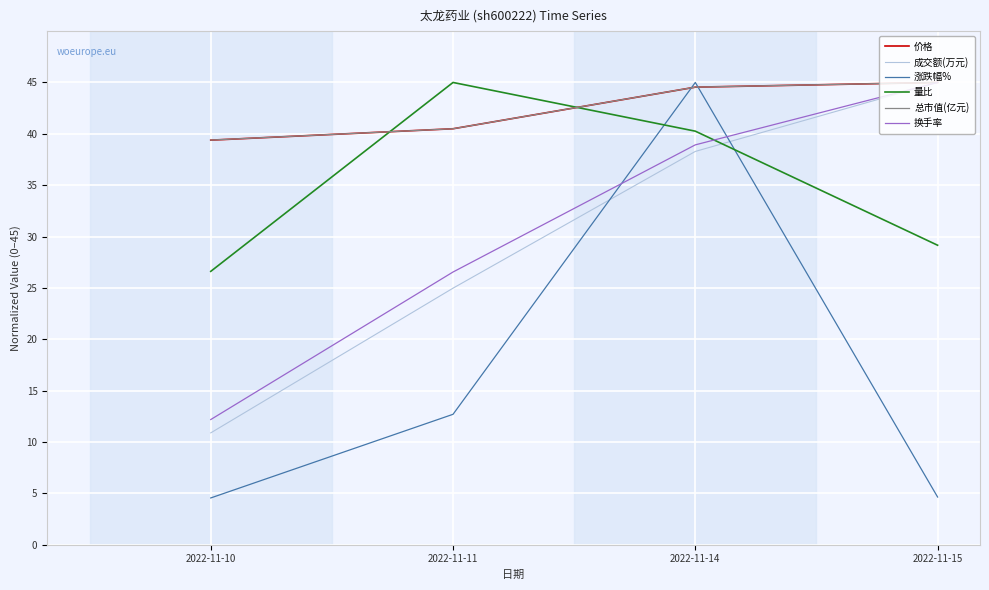

What is the difference between the 涨跌幅% values at 2022-11-14 and 2022-11-11?

32.3